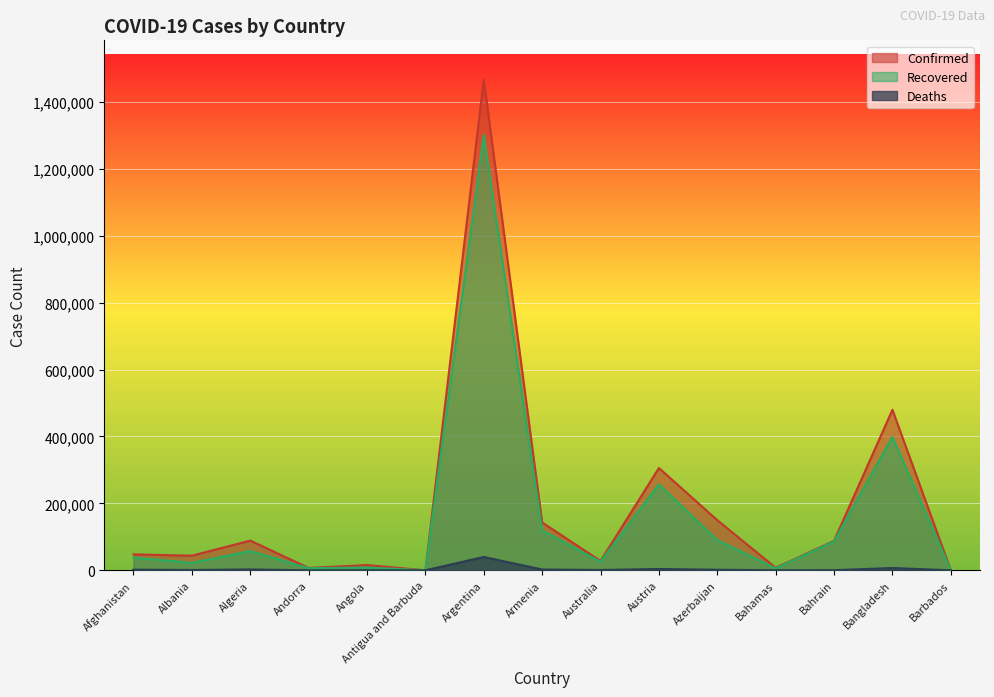

Which label corresponds to the smallest value in the chart?

Antigua and Barbuda